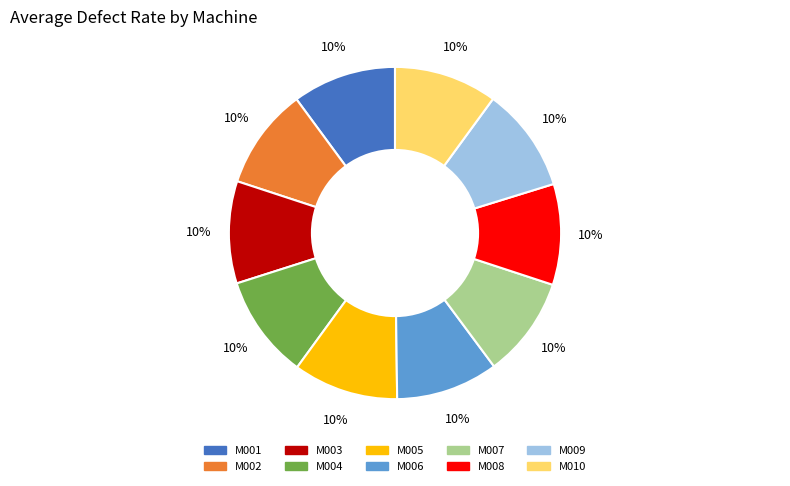

What percentage is the M008 slice, to the nearest percent?

10%